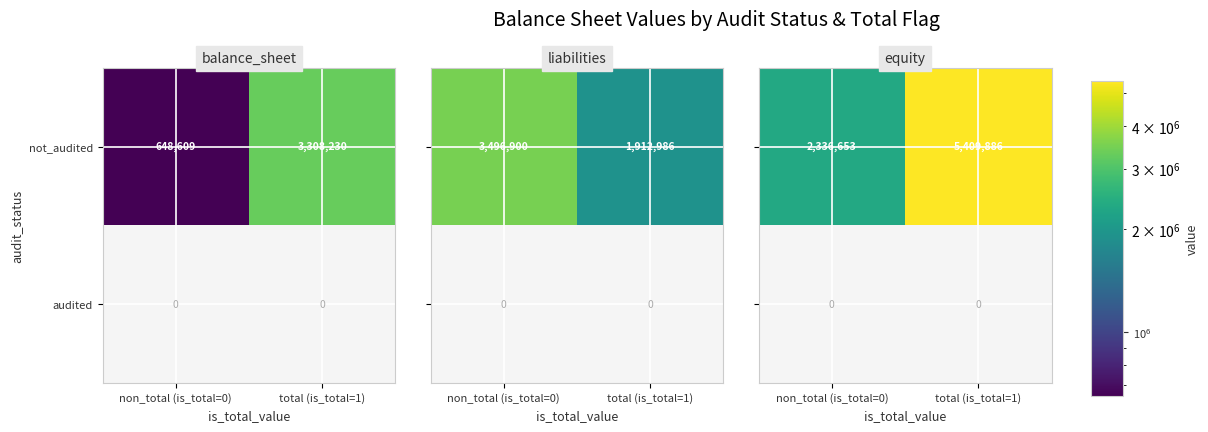

List the labels in order of not_audited value, largest first.

total (is_total=1), non_total (is_total=0)